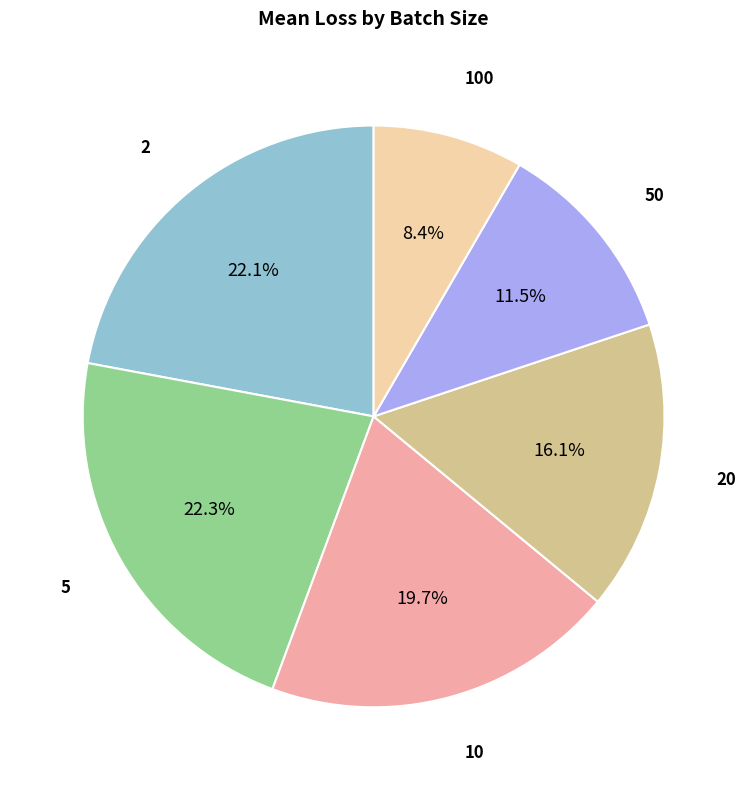

Is there a majority slice in this chart?

No